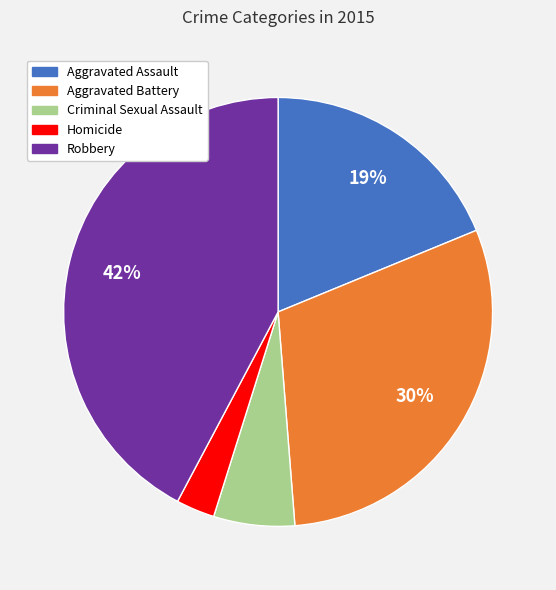

Rank the categories by value from lowest to highest.

Homicide, Criminal Sexual Assault, Aggravated Assault, Aggravated Battery, Robbery